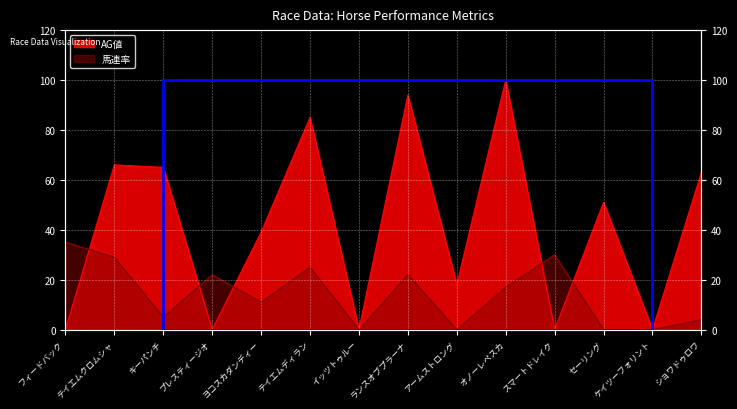

Reading left to right, extract all data points from this chart.

馬連率: 35	29	5	22	11	25	0	22	0	17	30	0	0	4
AG値: 0	66	65	0	39	85	0	94	18	100	0	51	0	63